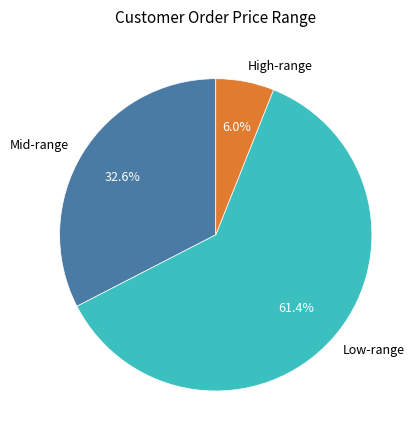

Between High-range and Low-range, which is larger?

Low-range